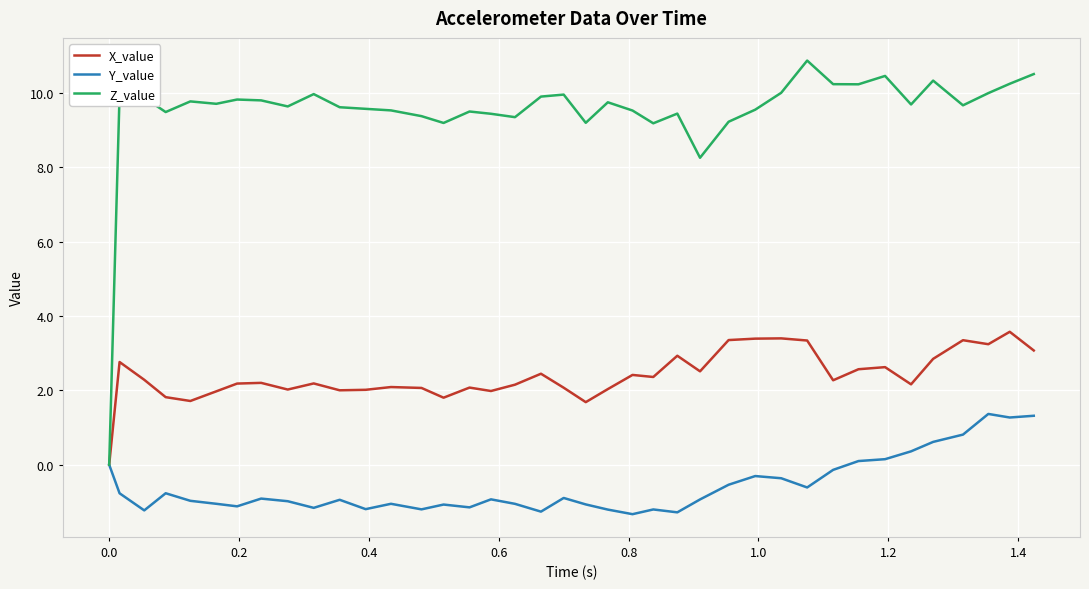

Which series has the largest total across all categories?

Z_value